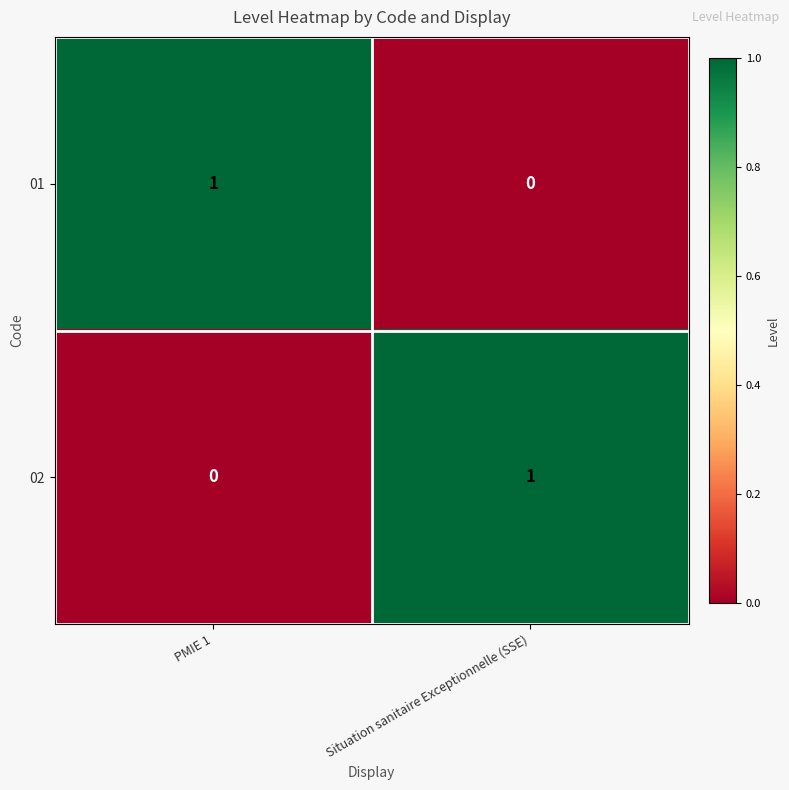

Rank the categories by 02 value from lowest to highest.

PMIE 1, Situation sanitaire Exceptionnelle (SSE)